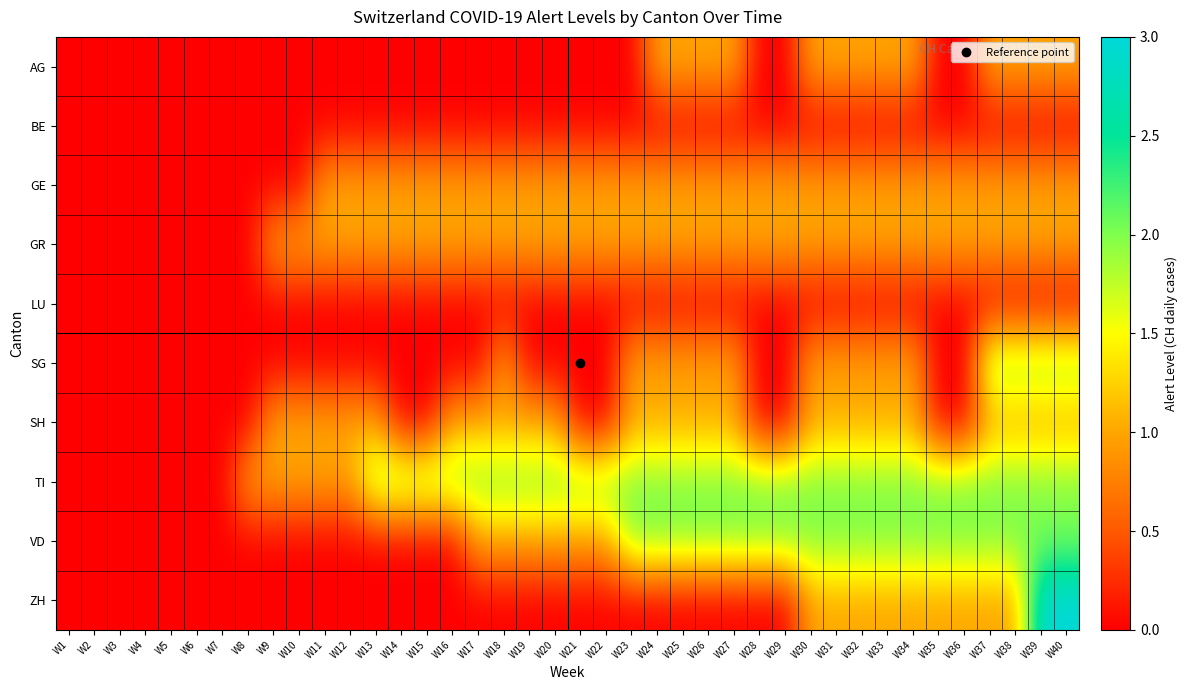

What is the total value across all series at W34?

10